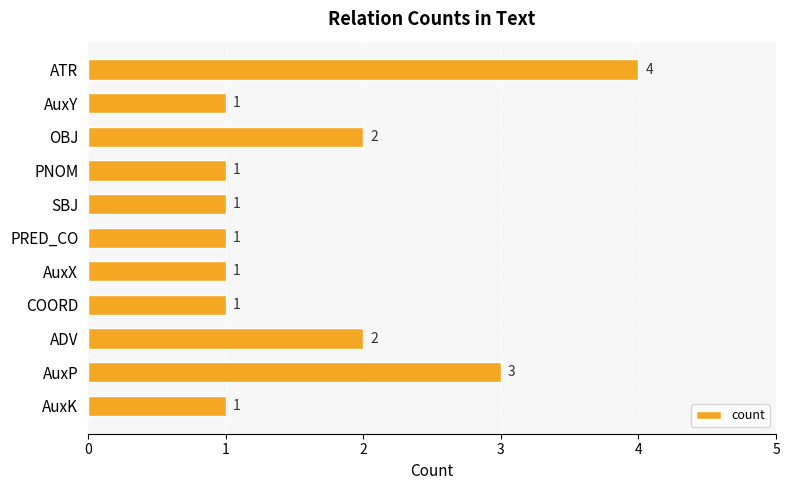

Reading top to bottom, list all the values displayed in this chart.

ATR=4	AuxY=1	OBJ=2	PNOM=1	SBJ=1	PRED_CO=1	AuxX=1	COORD=1	ADV=2	AuxP=3	AuxK=1